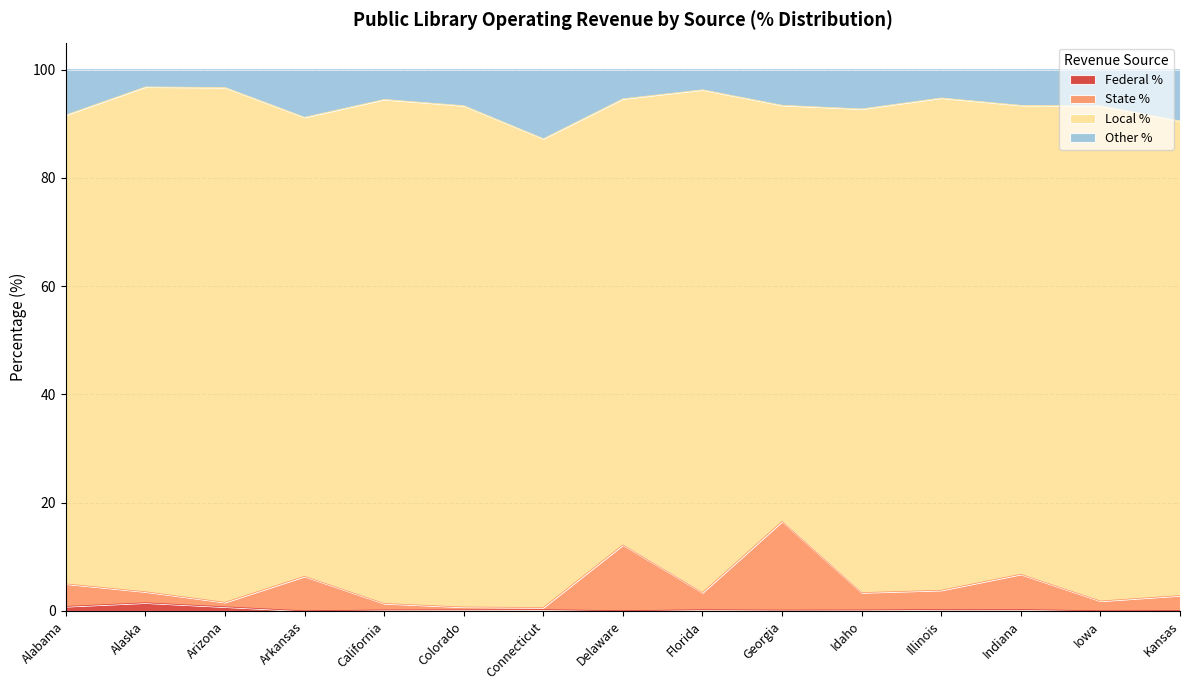

True or false: Federal % has more than 0 interior local peaks.

True